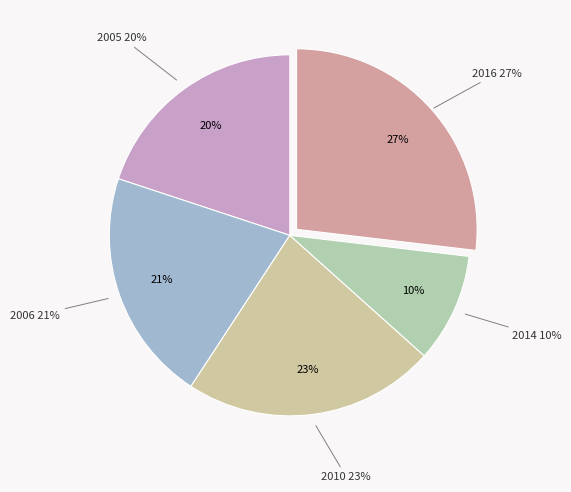

The 2016 slice represents 40% of the pie. True or false?

False